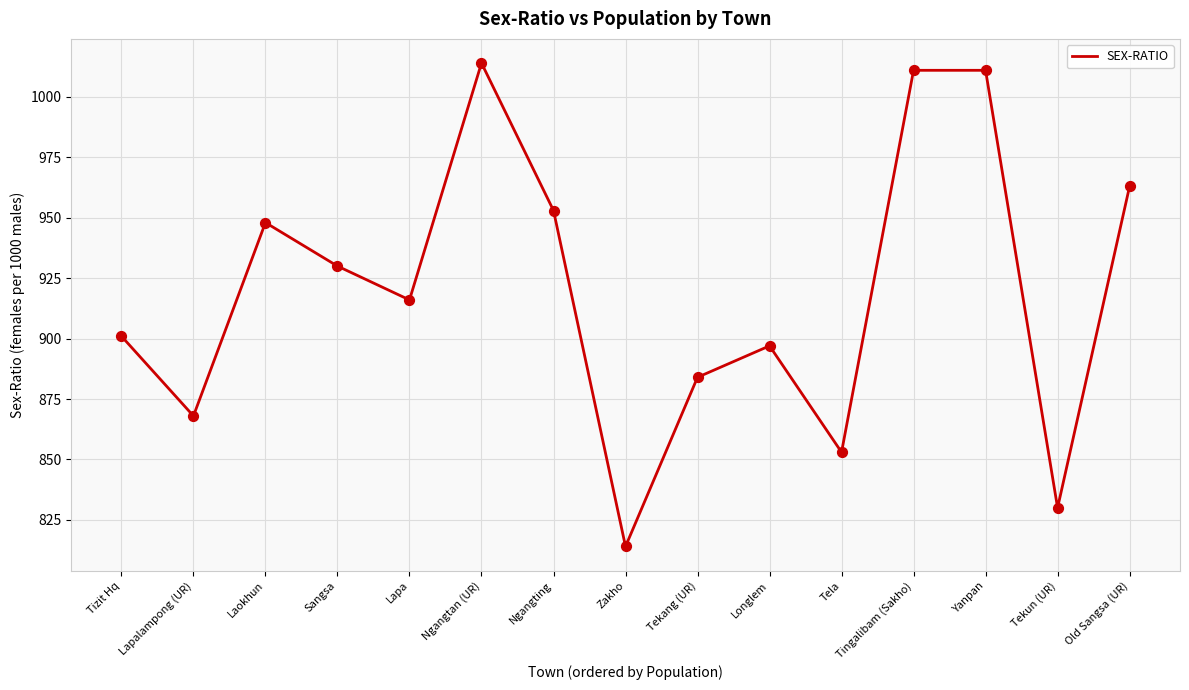

What is the change in value from Lapalampong (UR) to Tela?

-15